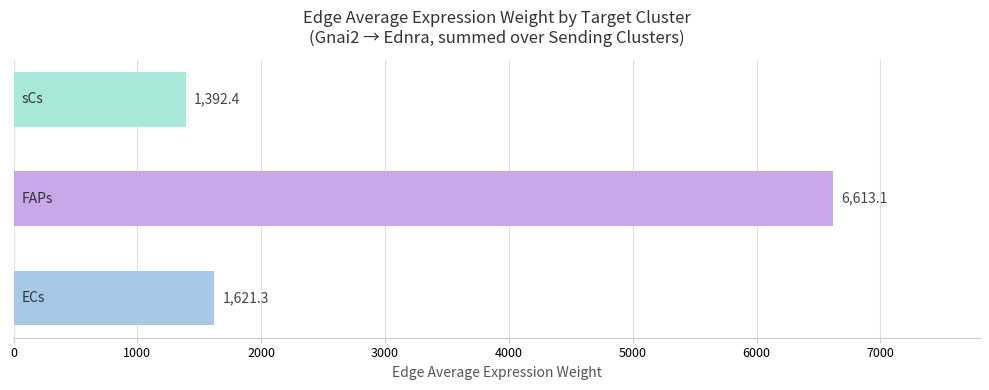

Reading top to bottom, transcribe all the data shown in this chart.

1392.4	6613.1	1621.3